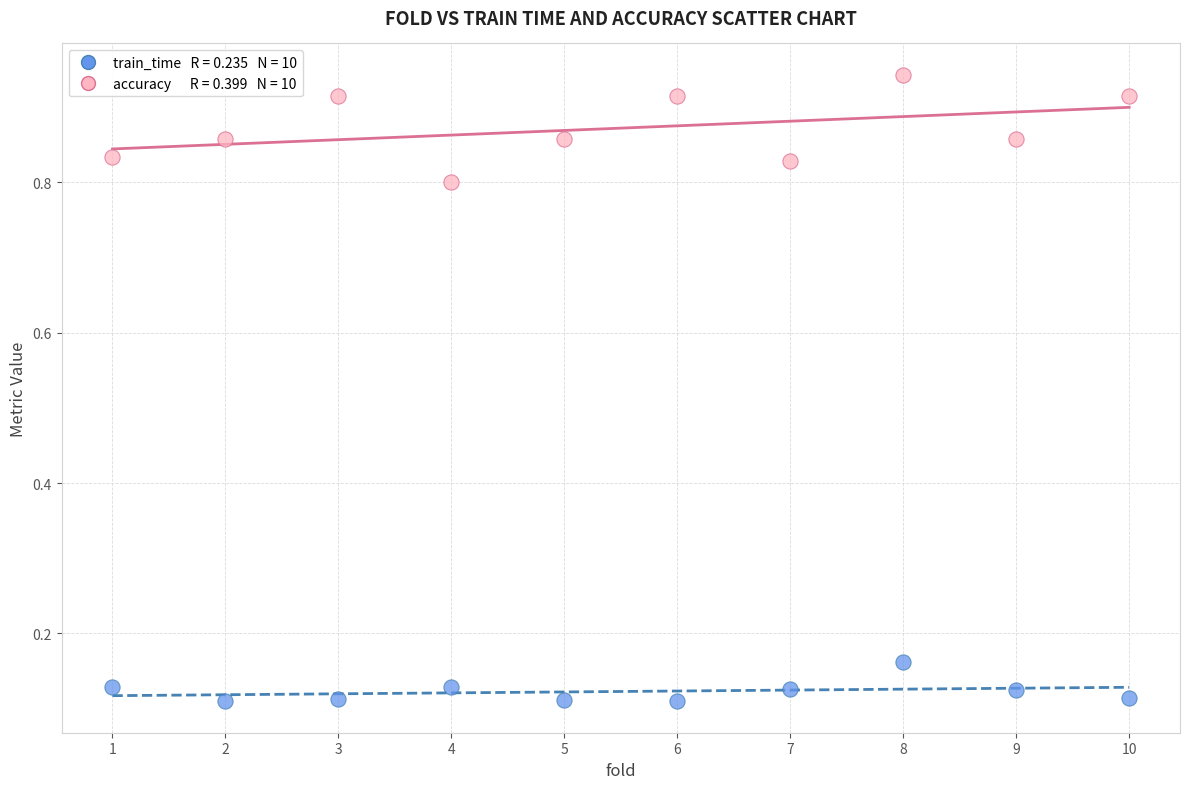

Across all data points, what is the range of X values (max minus min)?

9.0